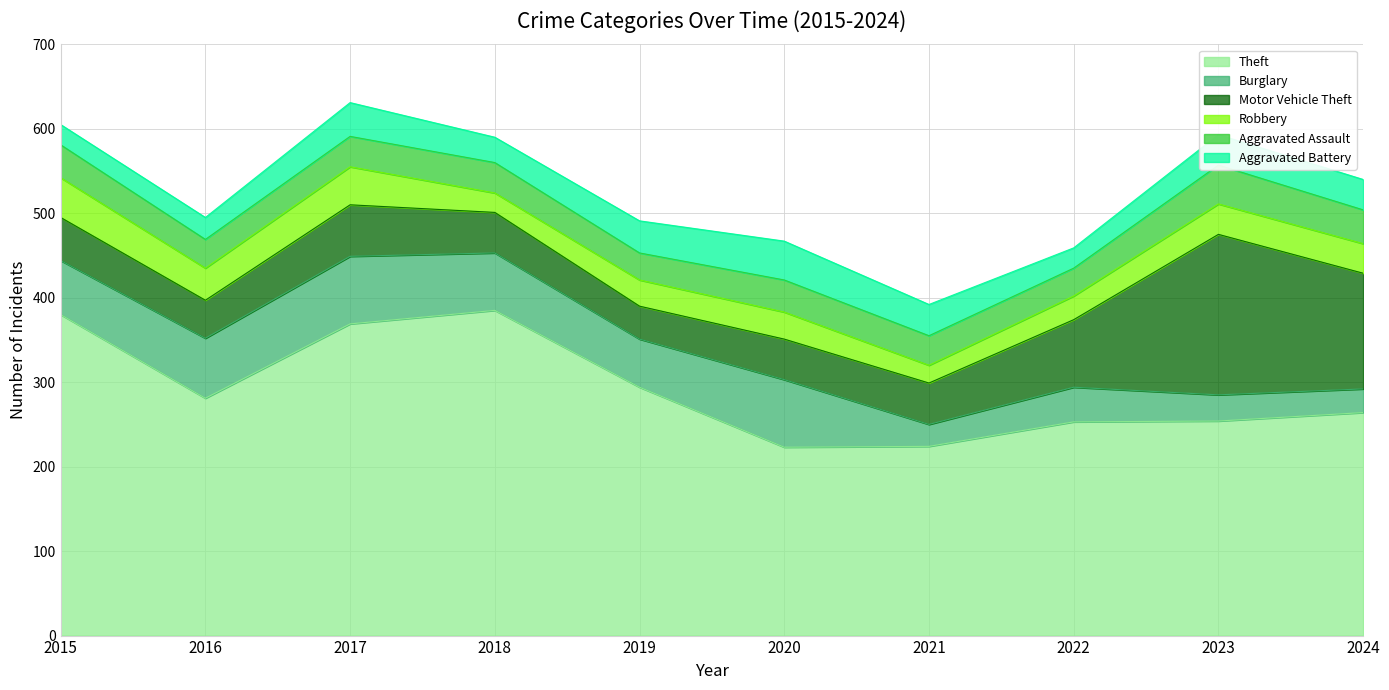

At which category is the sum across all series the highest?

2017